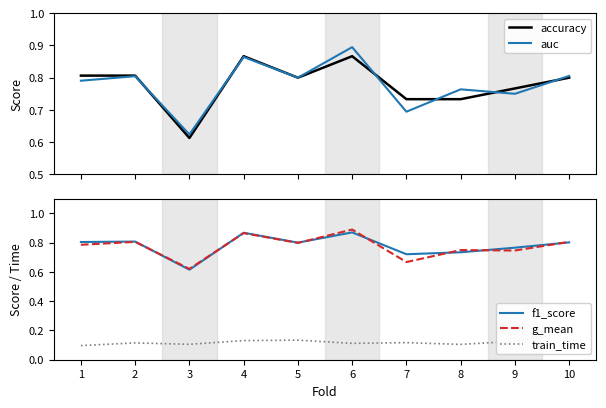

Is the value of f1_score at 9 greater than the value of train_time at 8?

Yes